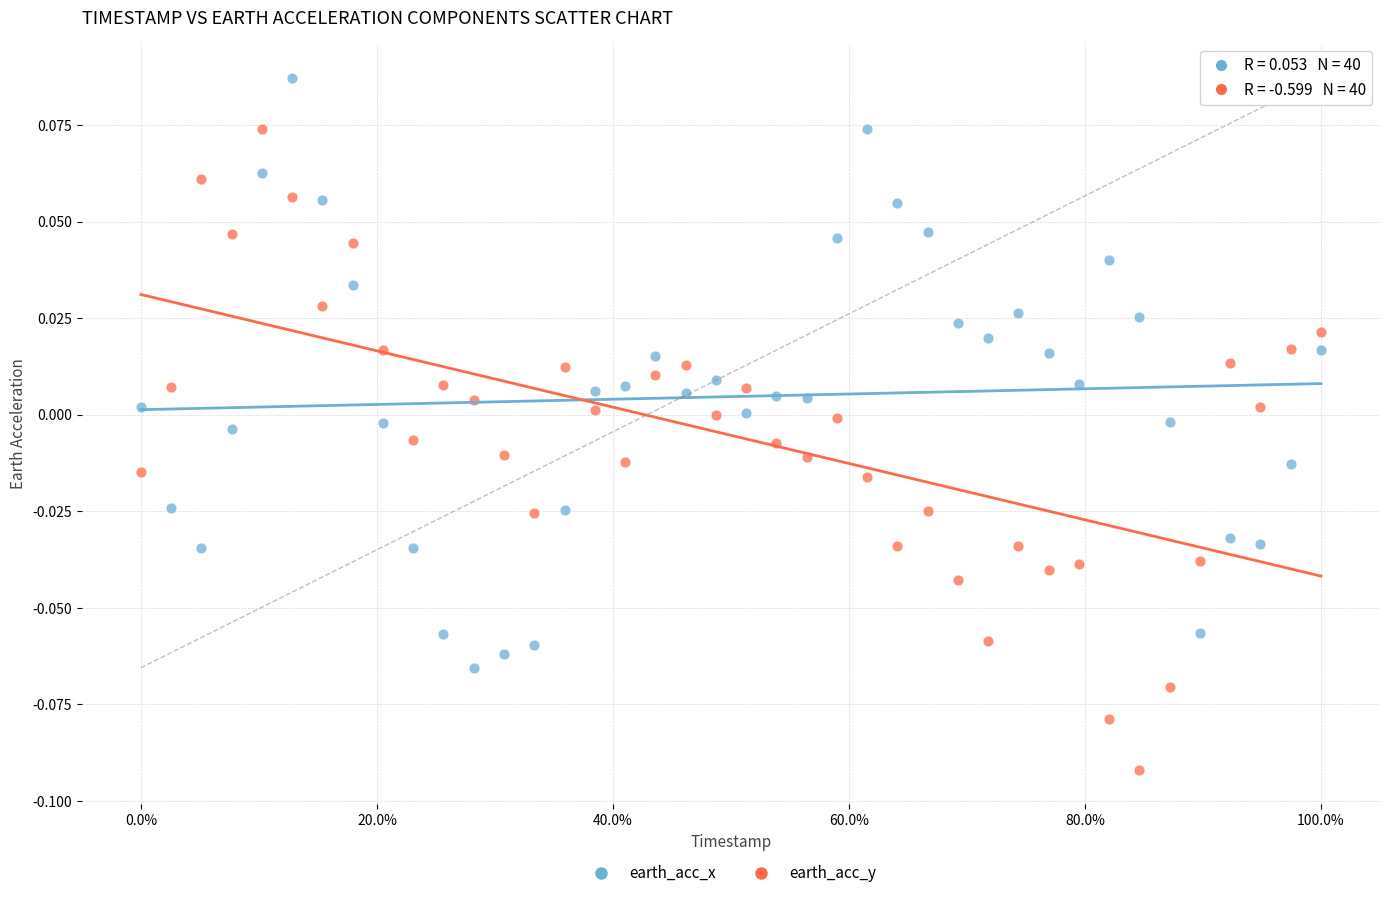

Which series contains the highest Y value?

earth_acc_x